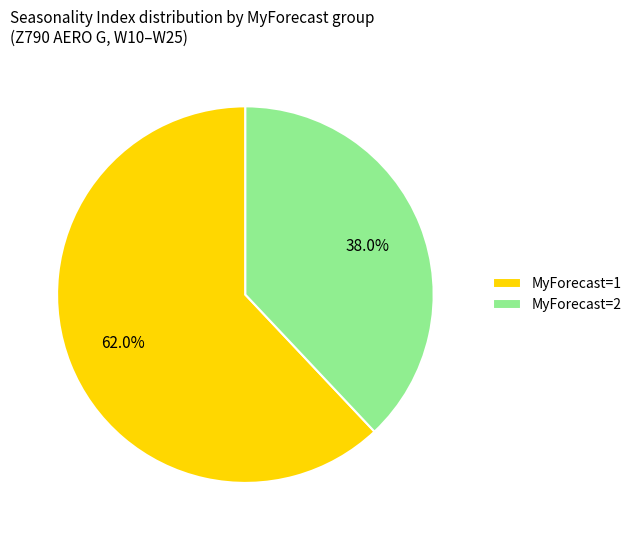

What is the total percentage of MyForecast=1 and MyForecast=2?

100.0%